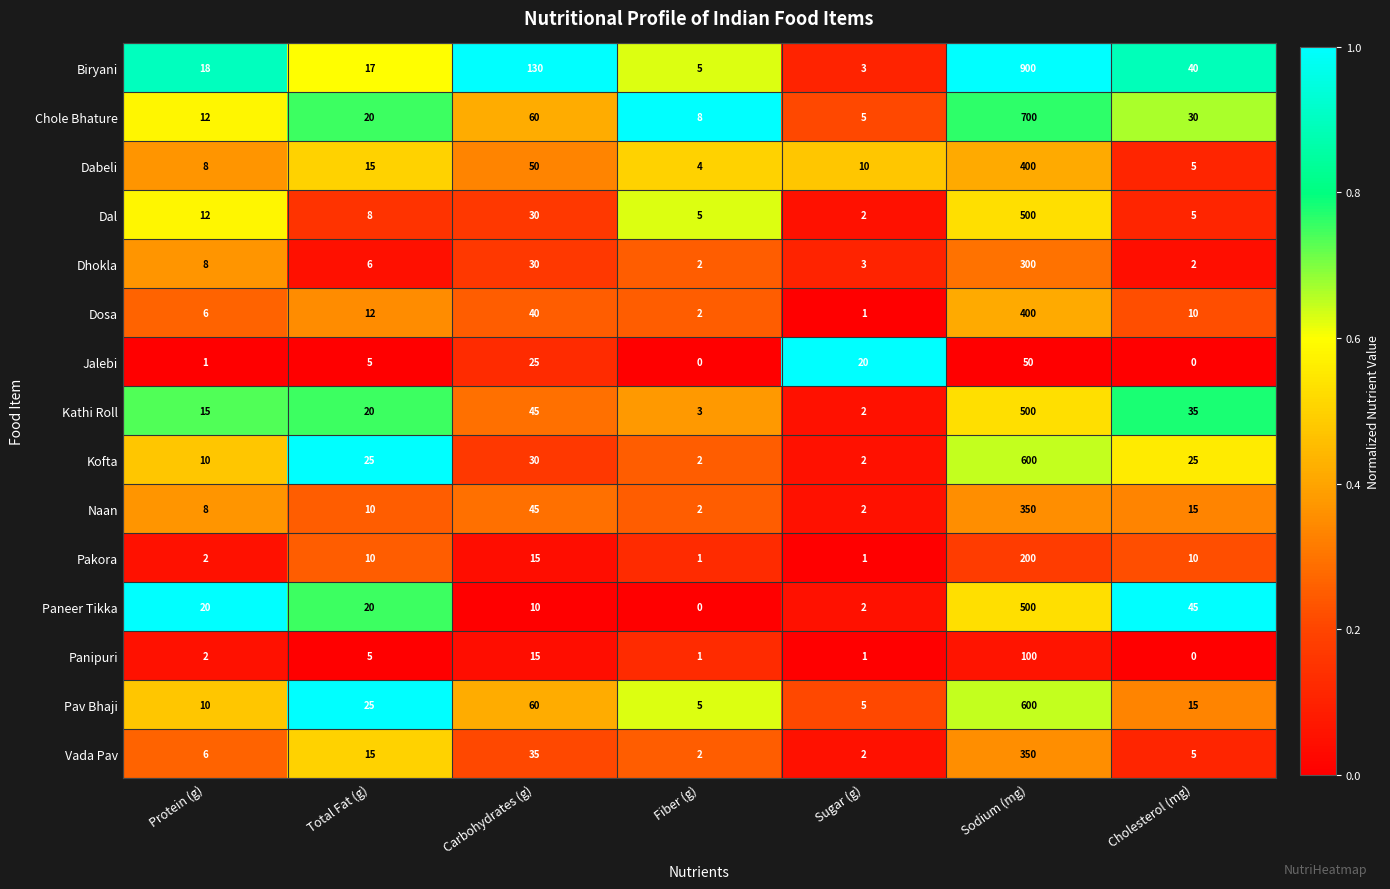

Which series has the largest total across all categories?

Biryani